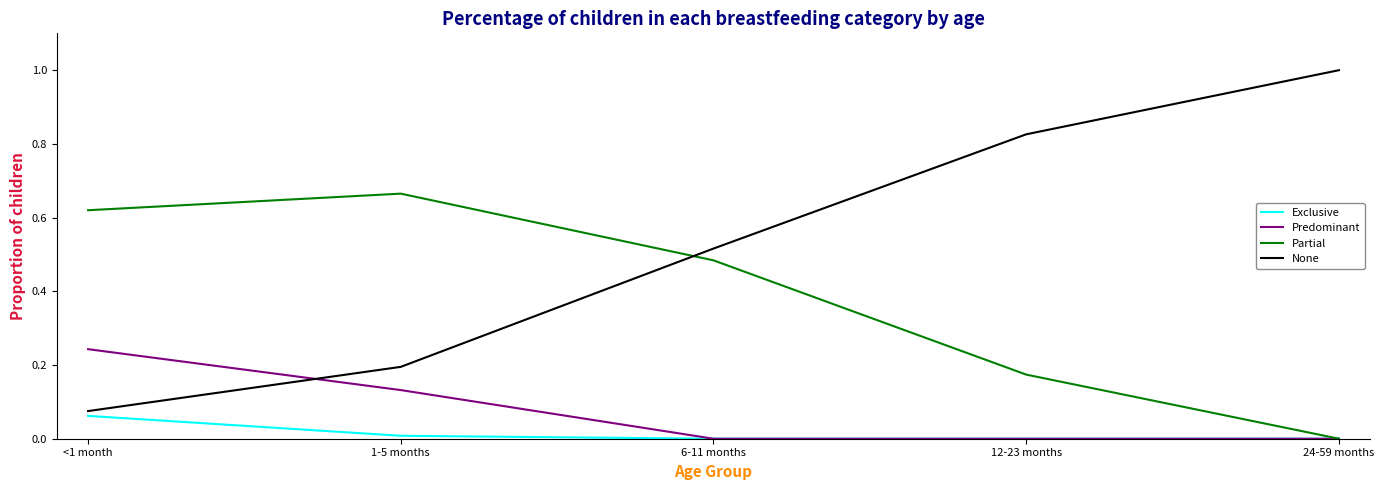

What position from the left is 12-23 months?

4